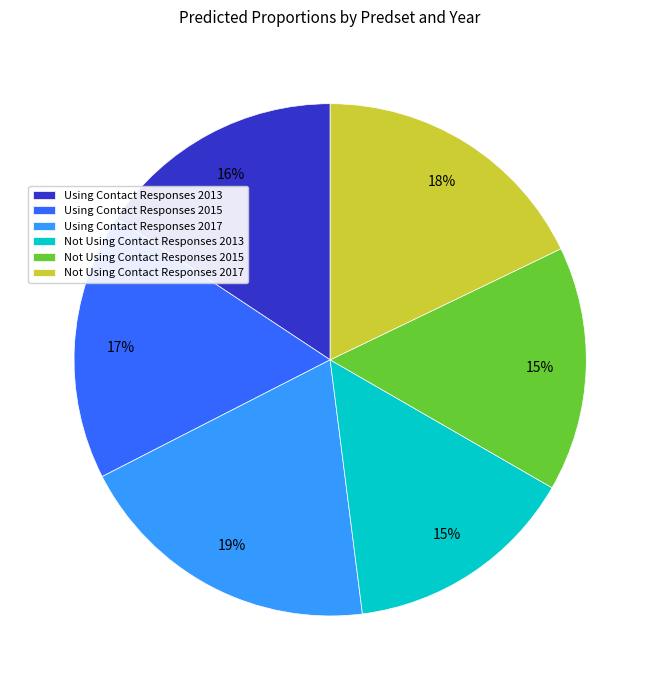

To the nearest percent, what percentage of the pie is Using Contact Responses 2017?

19%